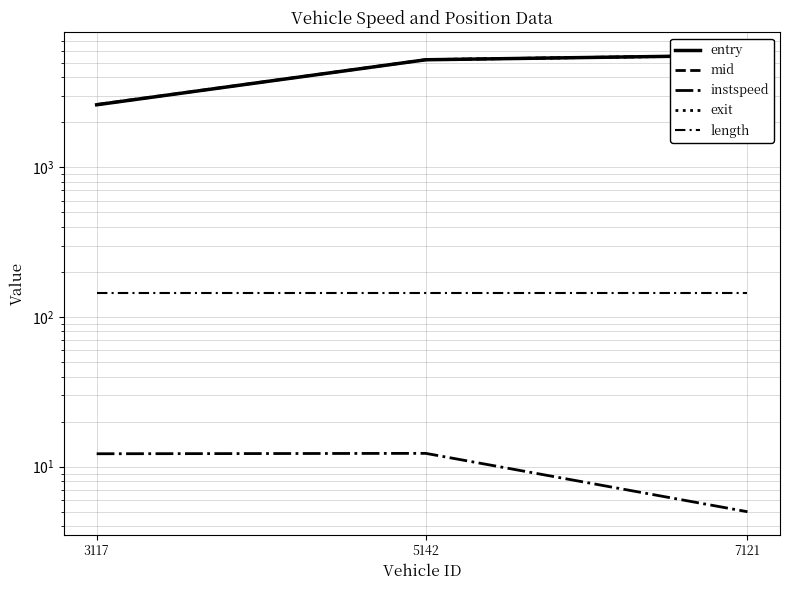

How many lines are shown in the chart?

5